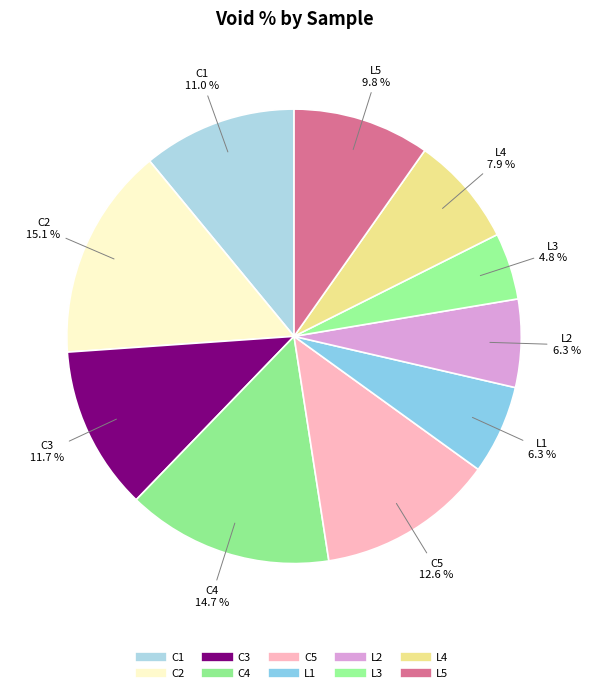

Does any single category account for the majority?

No